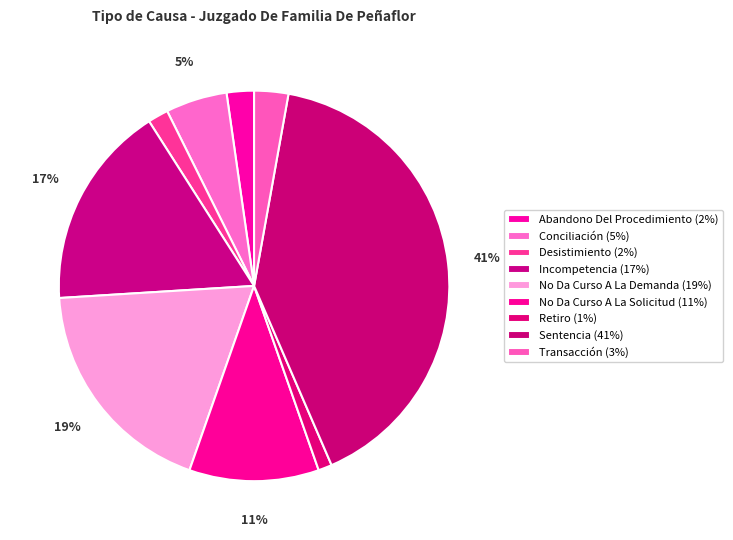

How much of the chart is everything except Desistimiento?

98.3%